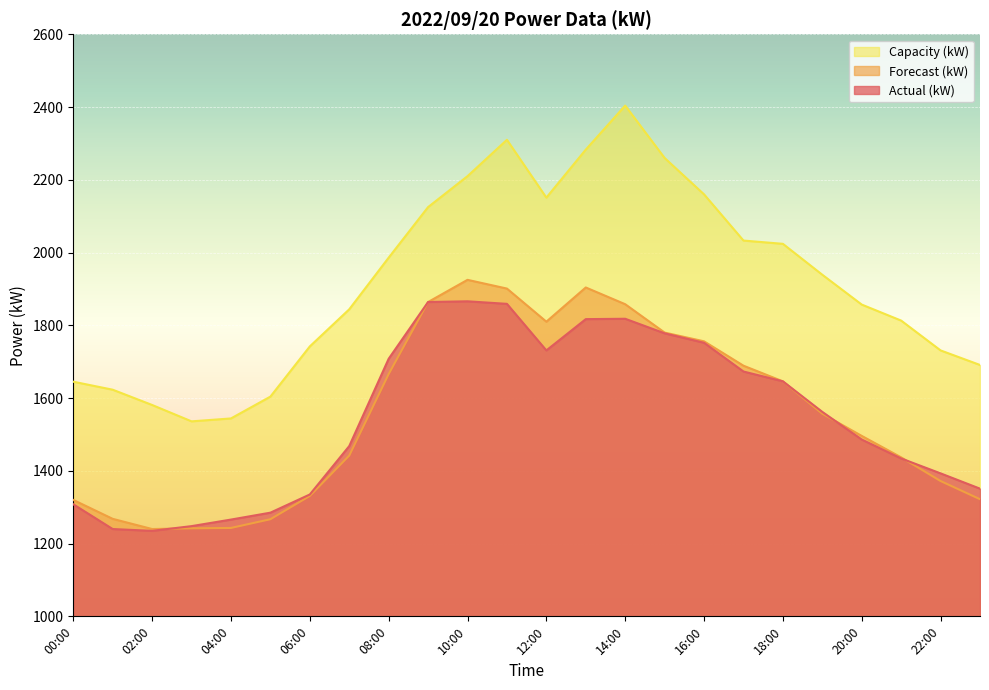

What is the approximate value of Actual (kW) at 04:00, to the nearest 100?

1300